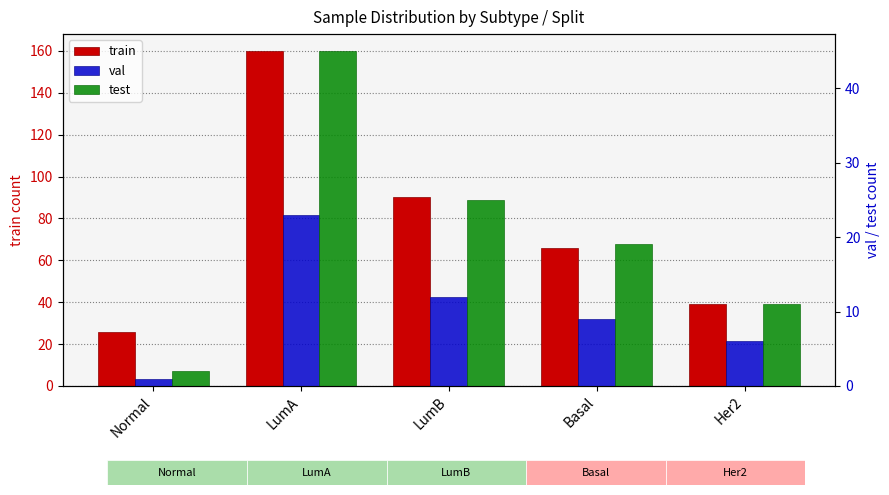

How many bars are there in each group?

3